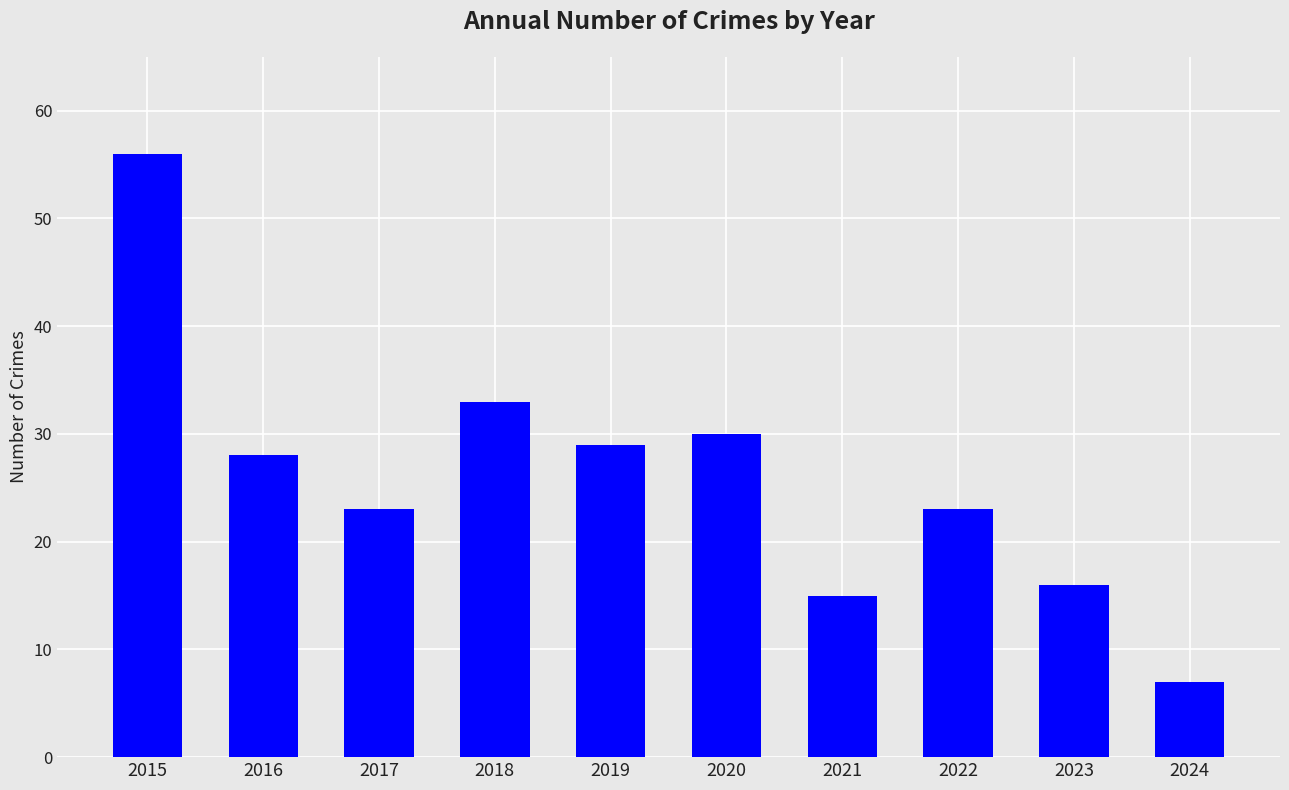

What is the change in value from 2021 to 2023?

+1